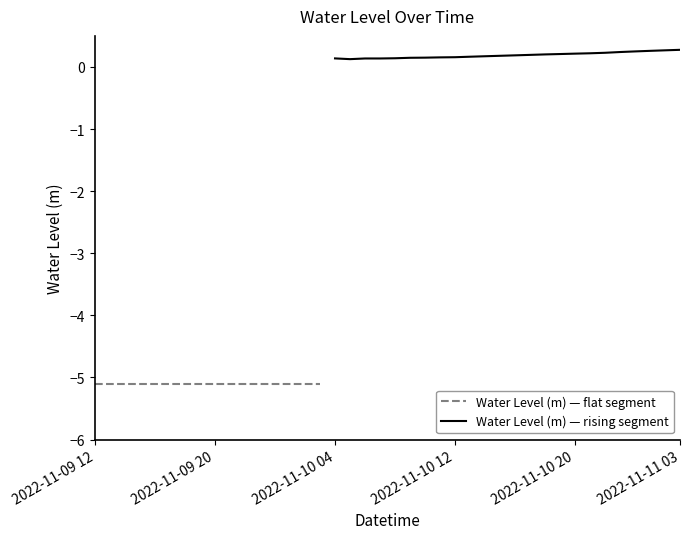

Which category has the highest value across all series?

2022-11-11 03:00